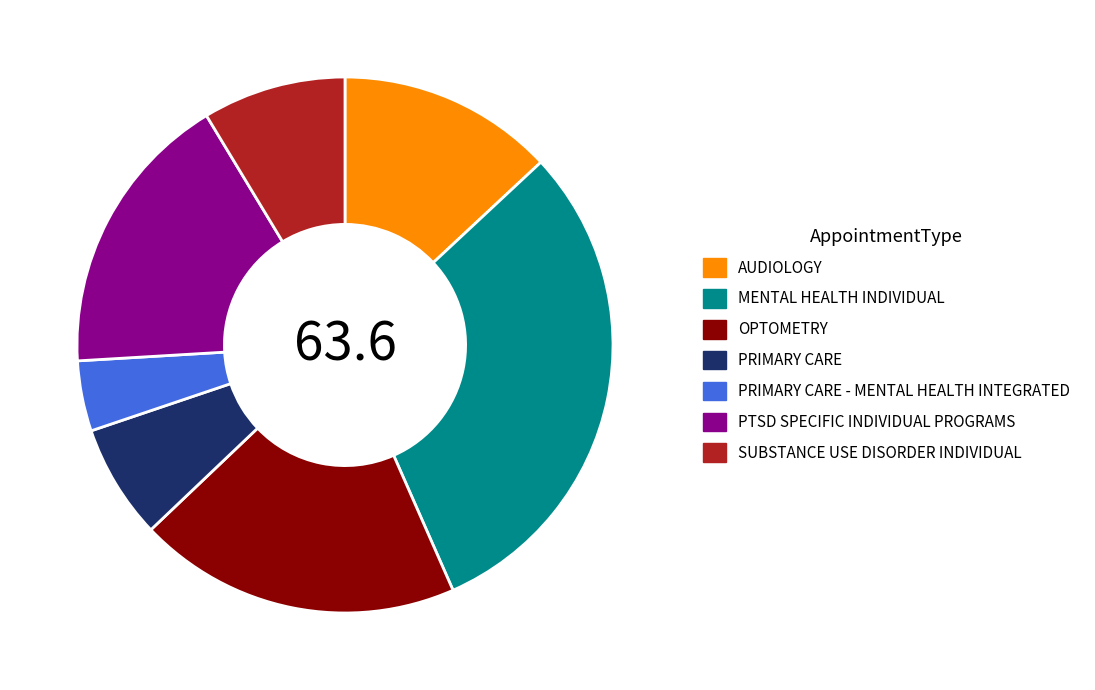

Is there any slice that represents more than half of the pie?

No